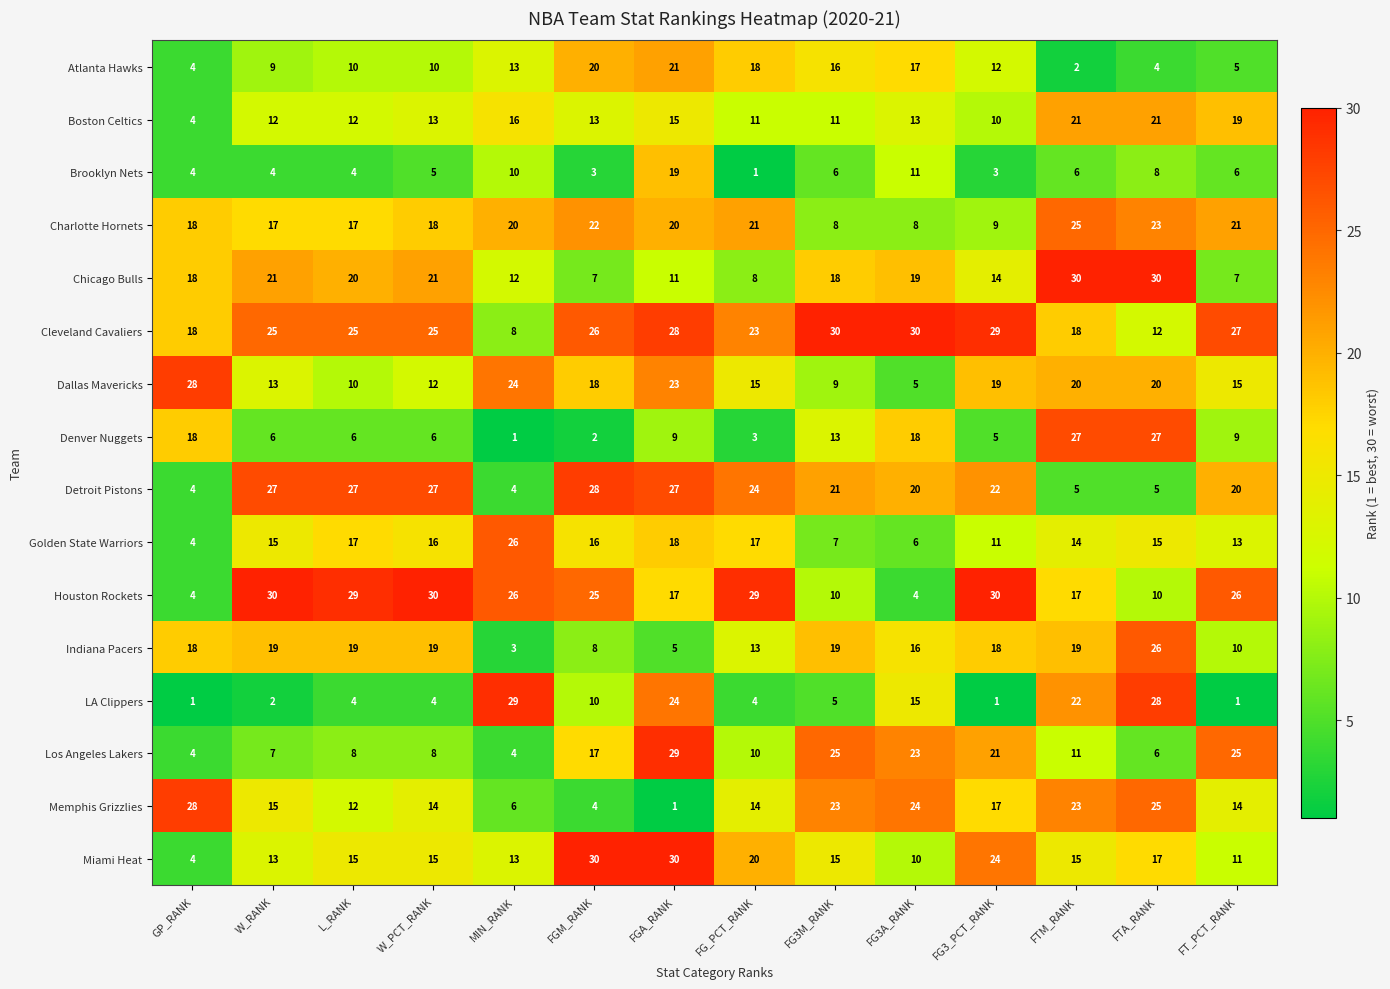

Rank the series at FG3A_RANK from lowest to highest value.

Houston Rockets, Dallas Mavericks, Golden State Warriors, Charlotte Hornets, Miami Heat, Brooklyn Nets, Boston Celtics, LA Clippers, Indiana Pacers, Atlanta Hawks, Denver Nuggets, Chicago Bulls, Detroit Pistons, Los Angeles Lakers, Memphis Grizzlies, Cleveland Cavaliers